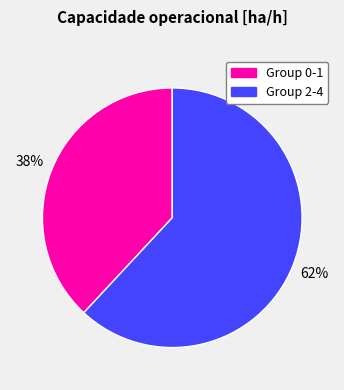

Is there any slice that represents more than half of the pie?

Yes